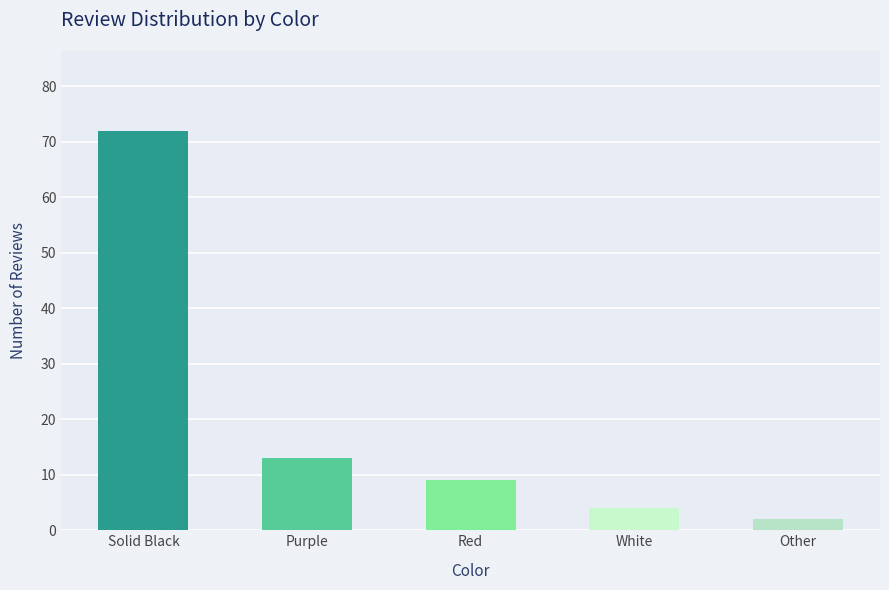

What is the change in value from Solid Black to Purple?

-59